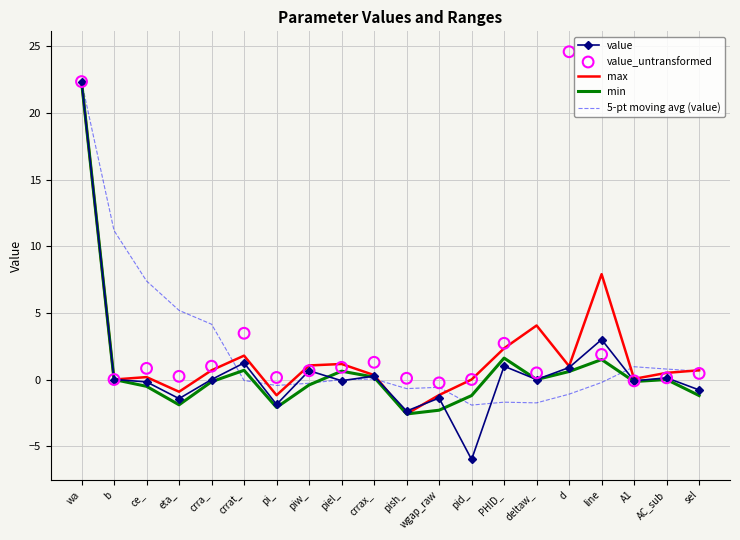

At which category is the sum across all series the highest?

wa